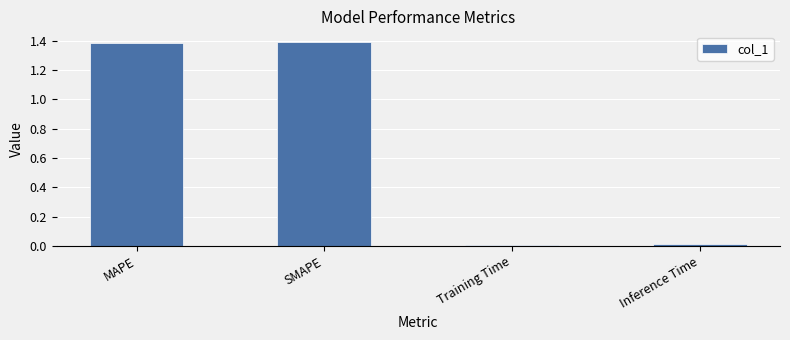

What is the label of the 4th bar from the right?

MAPE